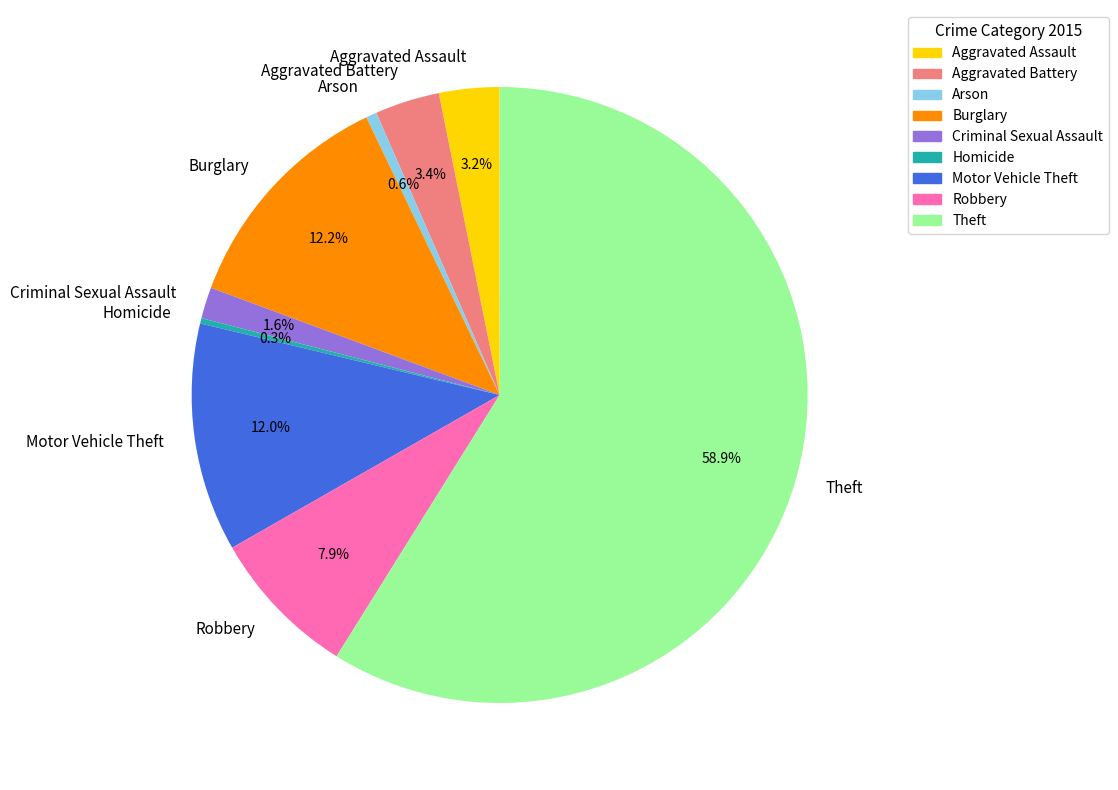

What is the largest slice in the pie chart?

Theft